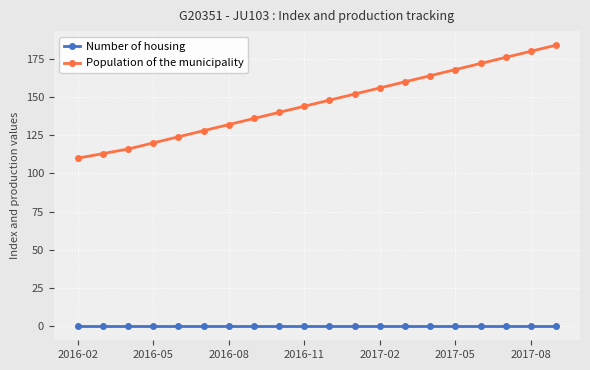

Which series has the largest range (max minus min)?

Population of the municipality